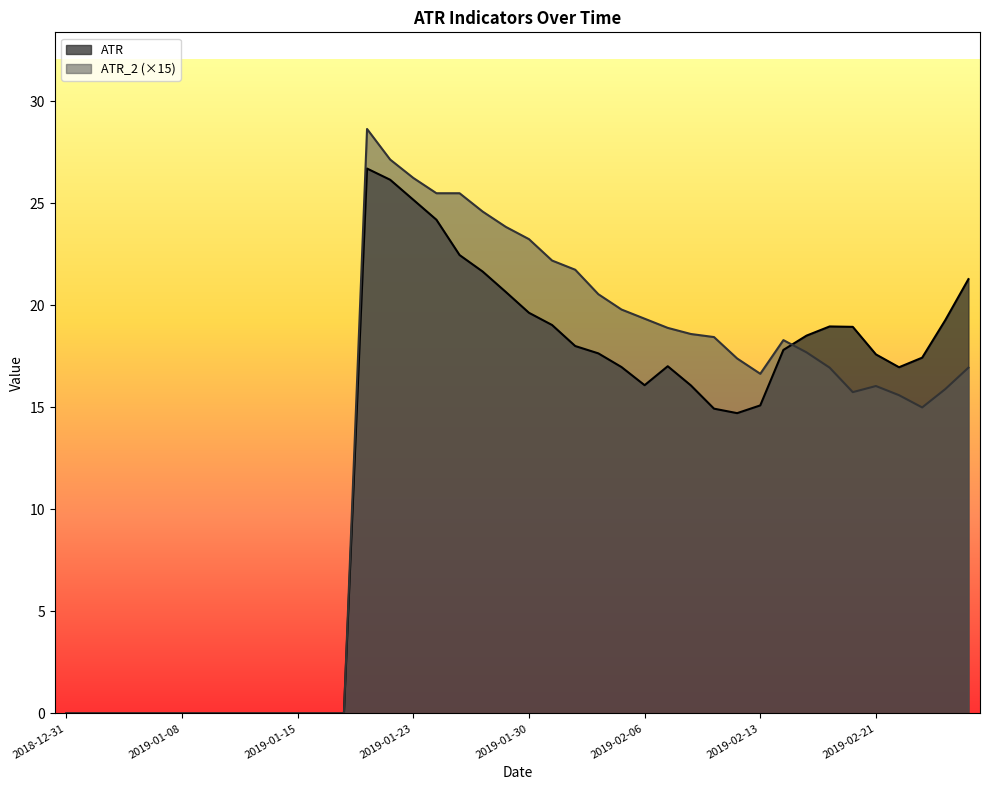

Rank the series by their maximum value, from lowest to highest.

ATR, ATR_2 (×15)